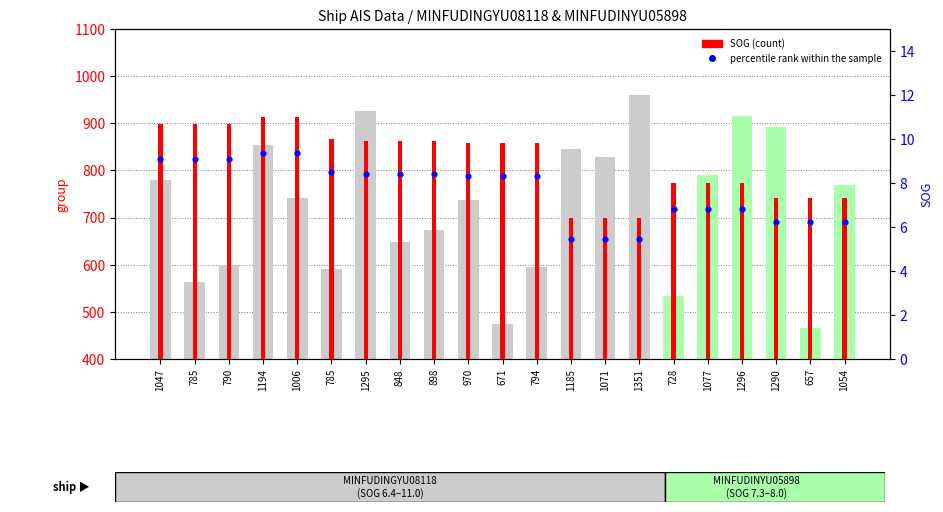

Is the value of SOG (count) at 1194 greater than the value of percentile rank within the sample at 1077?

Yes